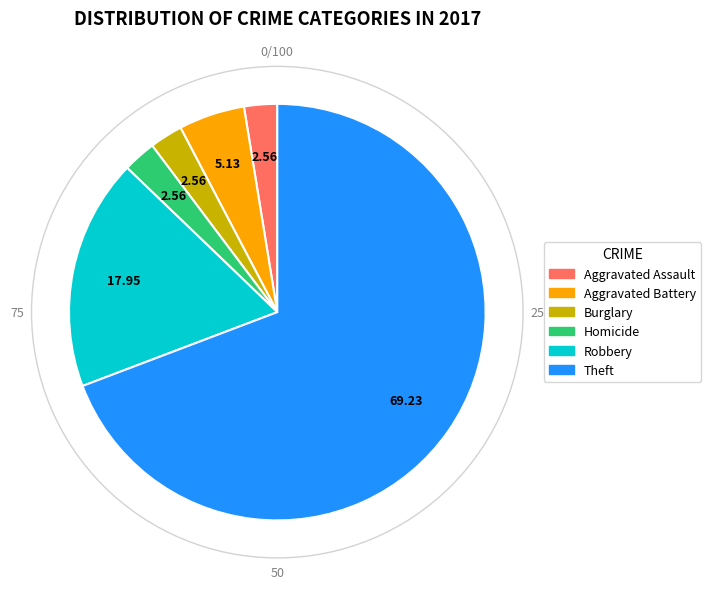

Is there a majority slice in this chart?

Yes